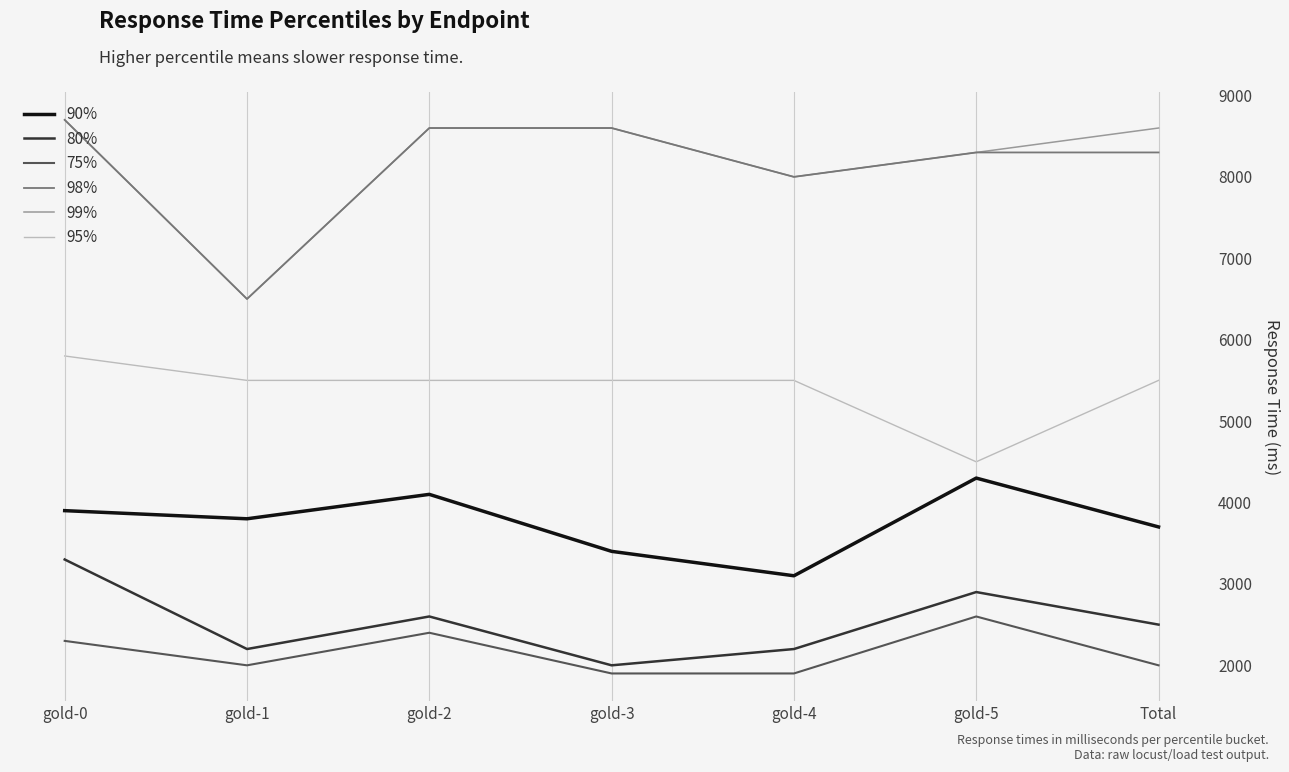

At which category is the sum across all series the highest?

gold-0